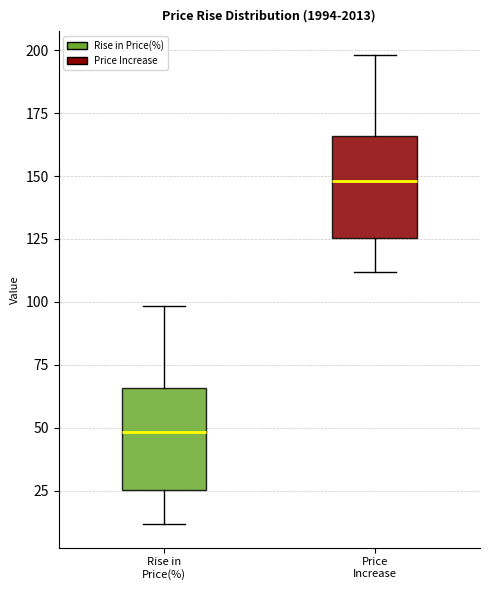

Where does the median line of the box for Price Increase sit on the y-axis? The values are not printed on the chart, so give them approximately, as read against the axis.

150